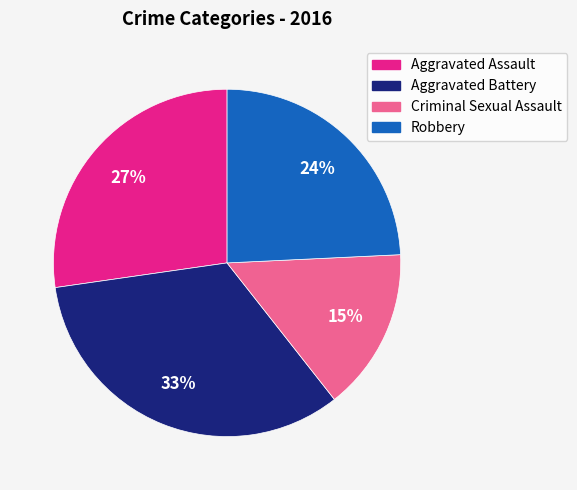

Is it true that Aggravated Battery is 44% of the pie?

False